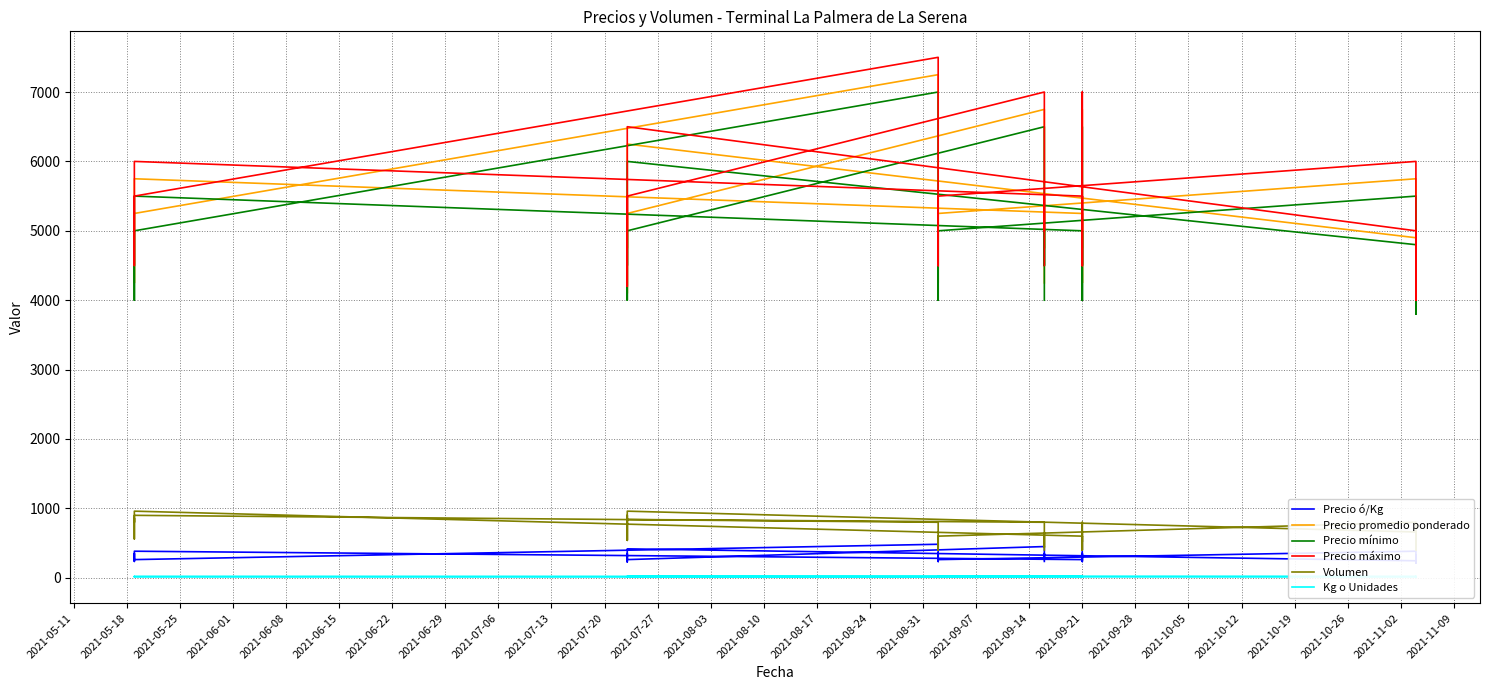

True or false: Precio máximo and Precio ó/Kg intersect in this chart.

False